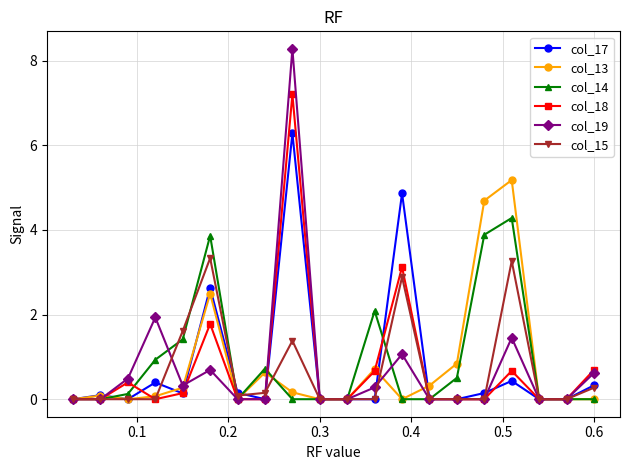

Count the number of categories in the chart.

20